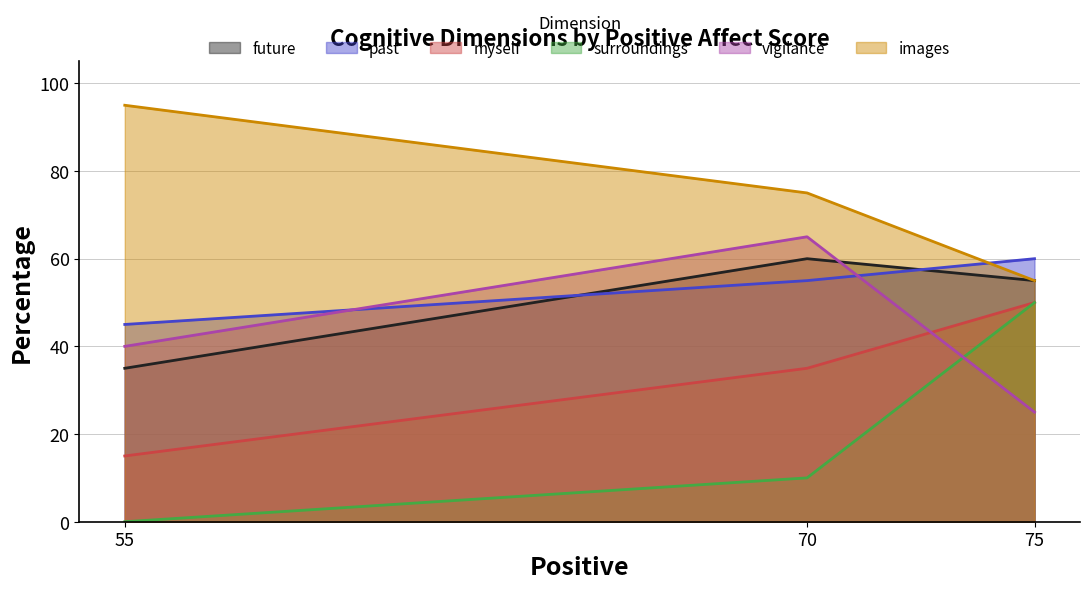

Reading right to left, list all the values displayed in this chart.

future: 55	60	35
past: 60	55	45
myself: 50	35	15
surroundings: 50	10	0
vigilance: 25	65	40
images: 55	75	95